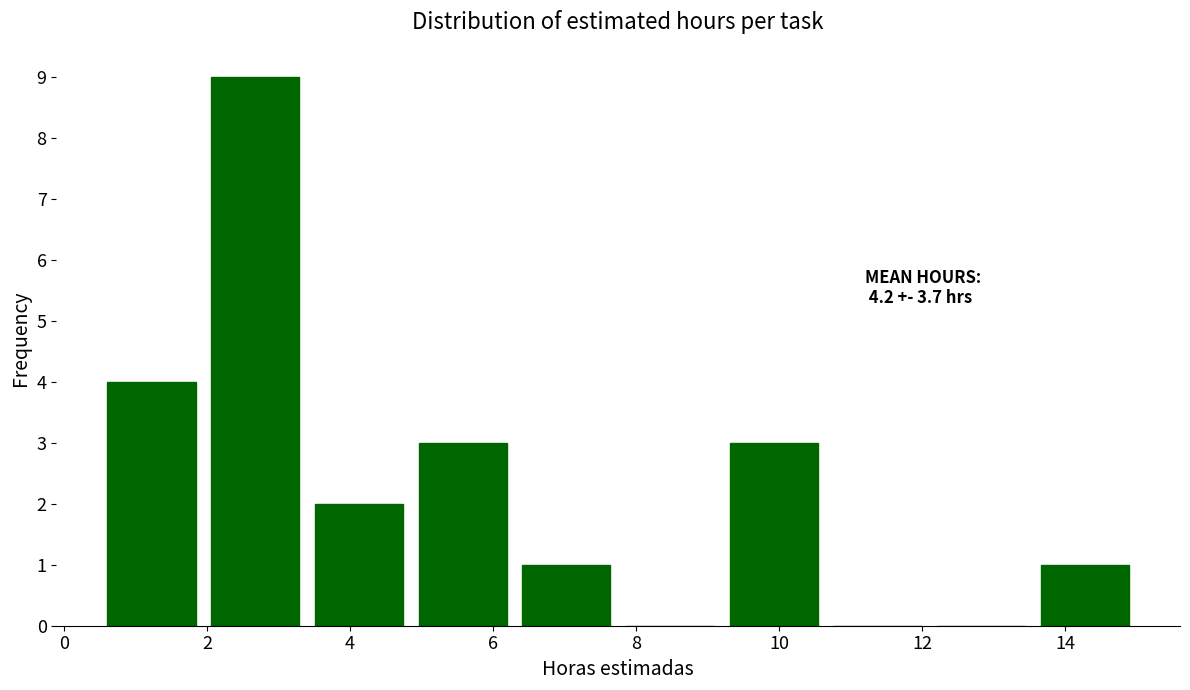

Which range on the x-axis has the tallest bar?

1.95 to 3.40